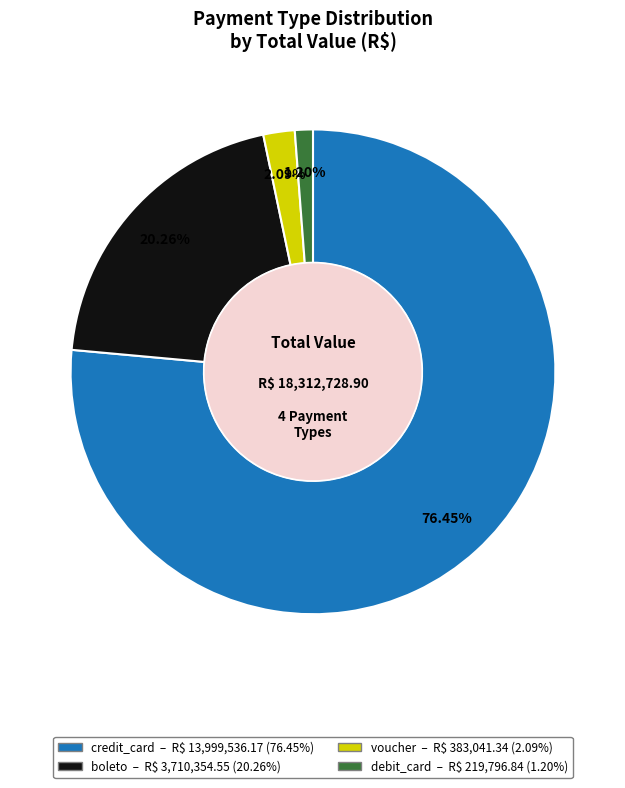

The debit_card slice represents 1% of the pie. True or false?

True